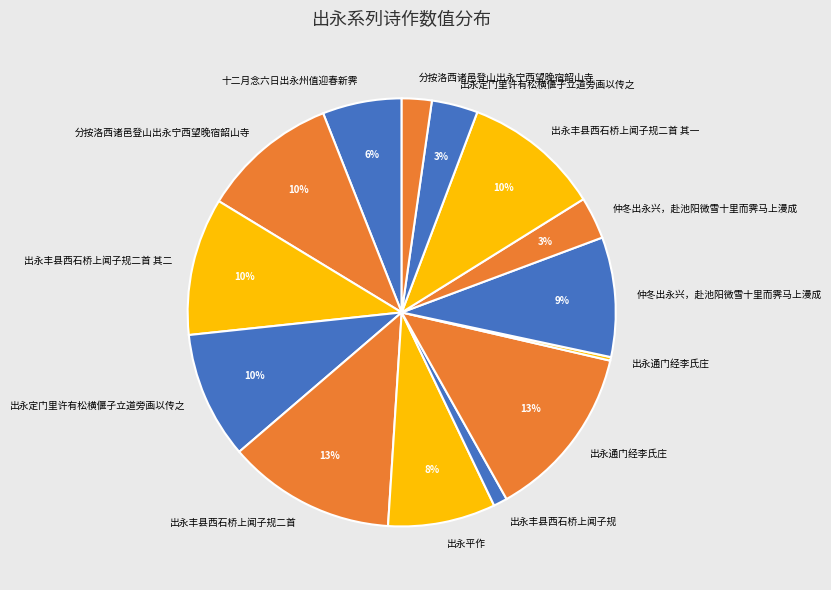

How many slices are in this pie chart?

14